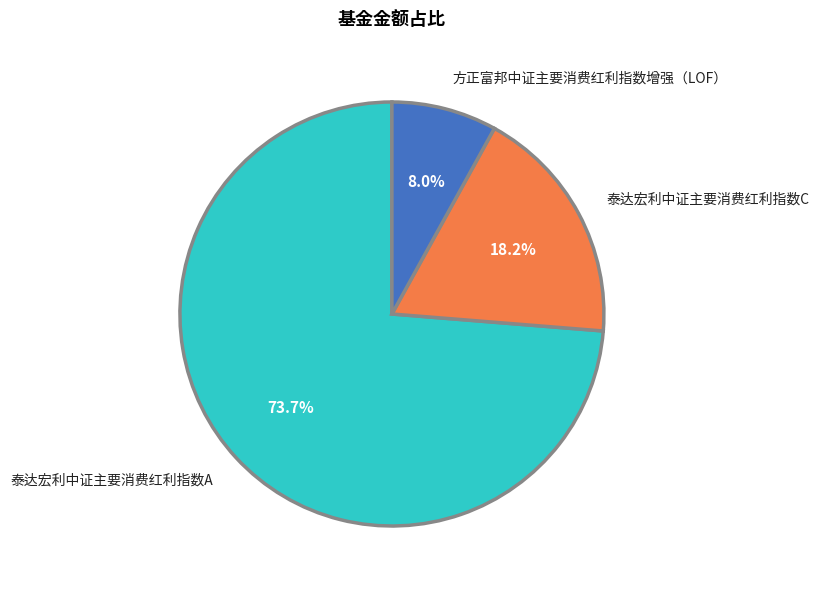

How many slices are in this pie chart?

3